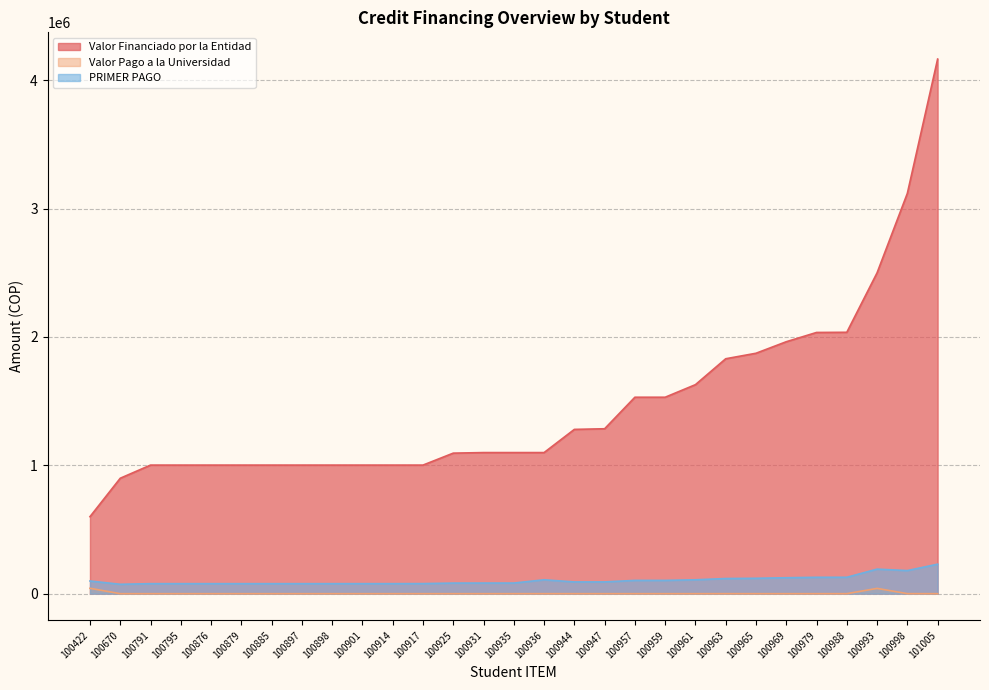

What is the highest value of the Valor Pago a la Universidad series?

42000